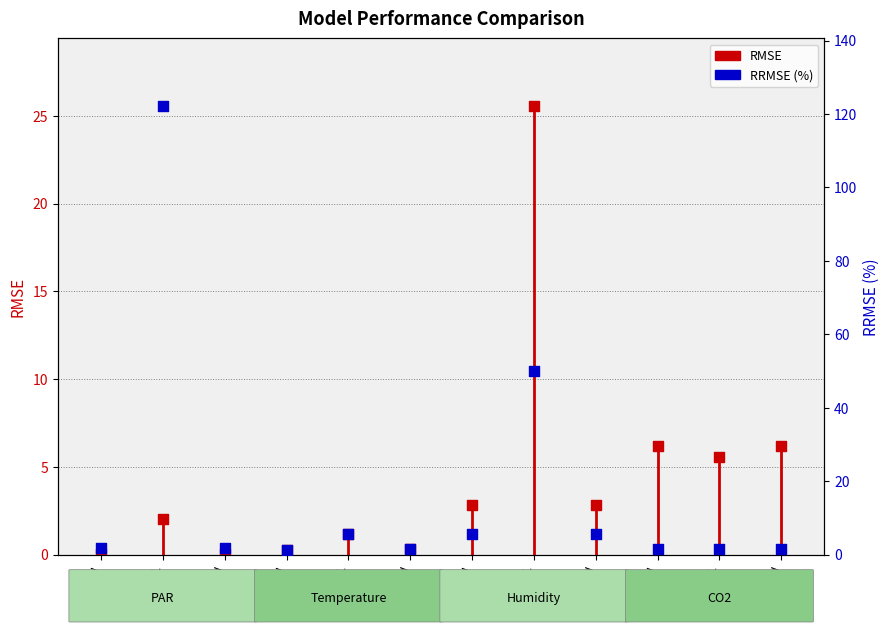

Which series has the widest spread of Y values?

RRMSE (%)